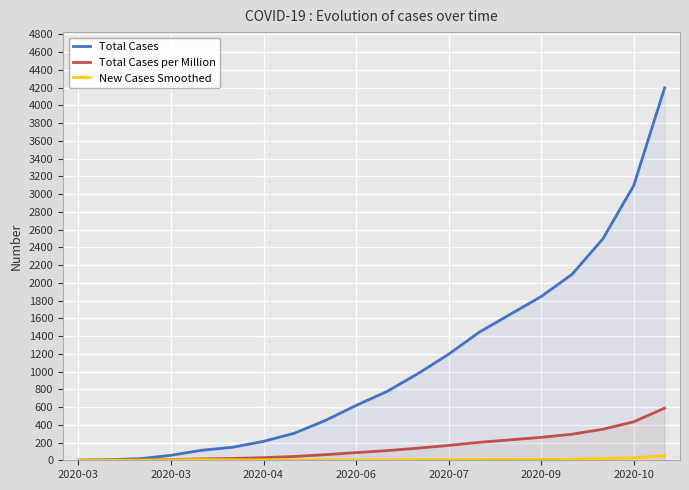

What are all the series names shown in the legend?

Total Cases, Total Cases per Million, New Cases Smoothed